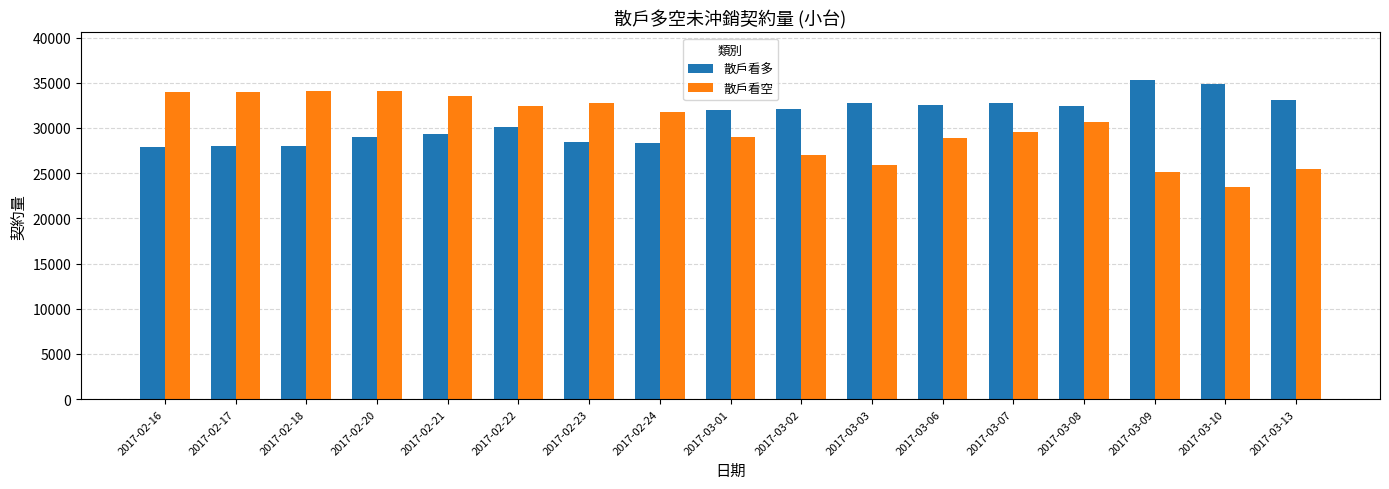

List the series in order of their overall mean, highest first.

散戶看多, 散戶看空